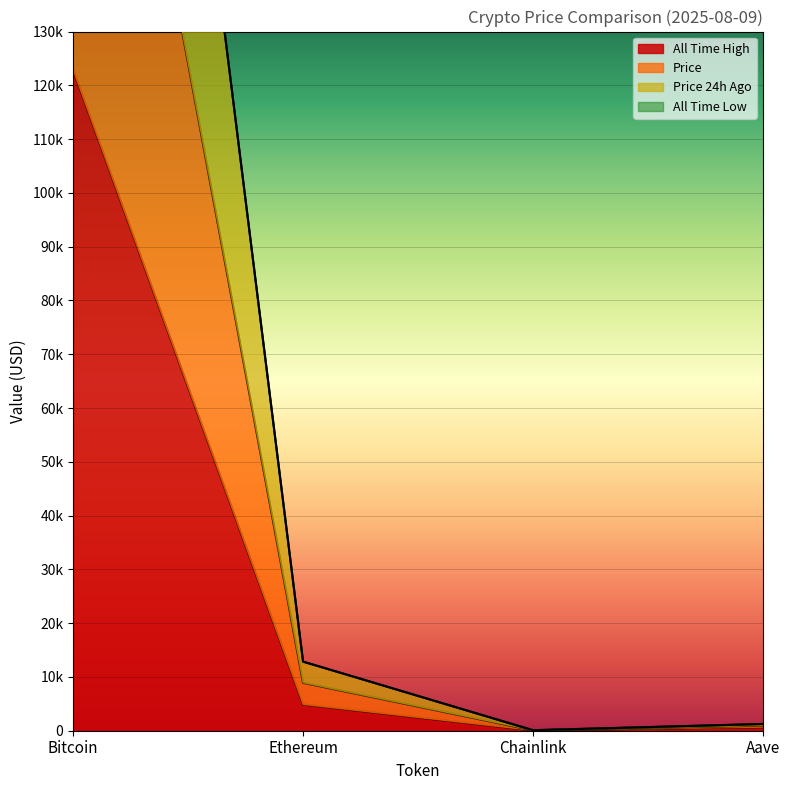

Reading right to left, extract all data points from this chart.

price: 1236.5	92.7	12846.2	356000.0
price24hAgo: 1262.5	92.8	12846.6	356067.8
allTimeHigh: 661.7	52.7	4878.3	122838.0